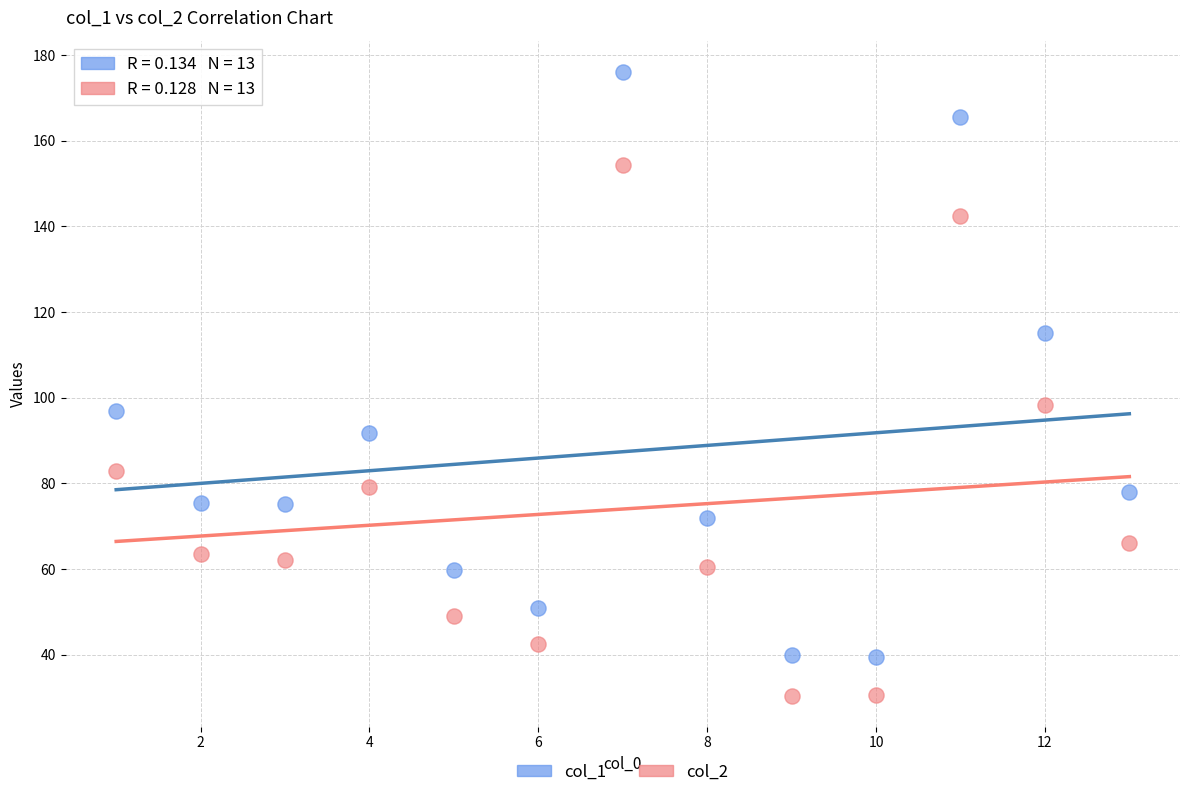

What is the X range (max minus min) for the scatter plot?

12.0